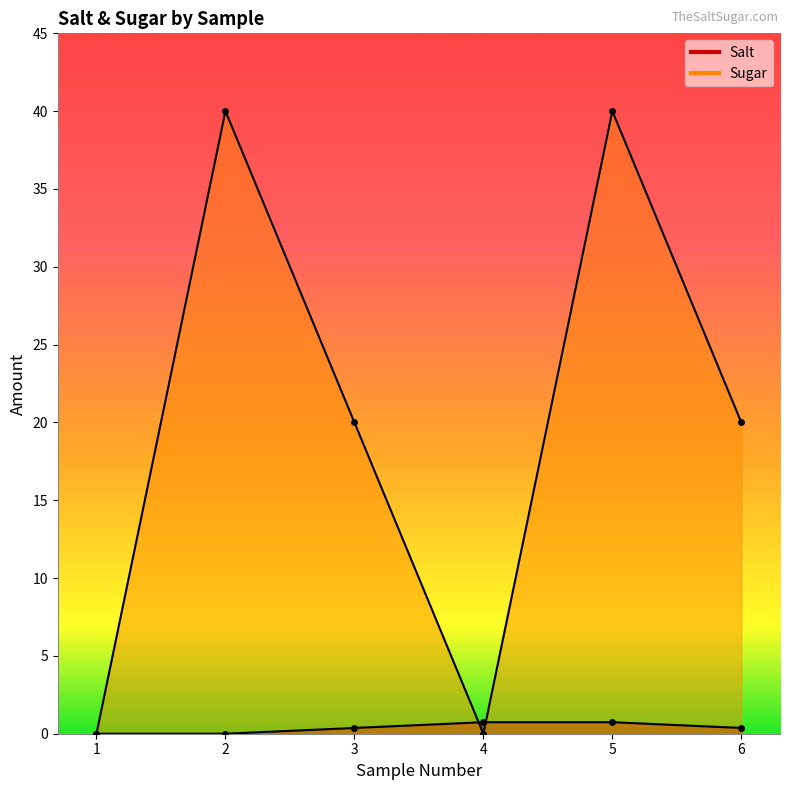

Count the Sugar values in the range 0 to 40.

6